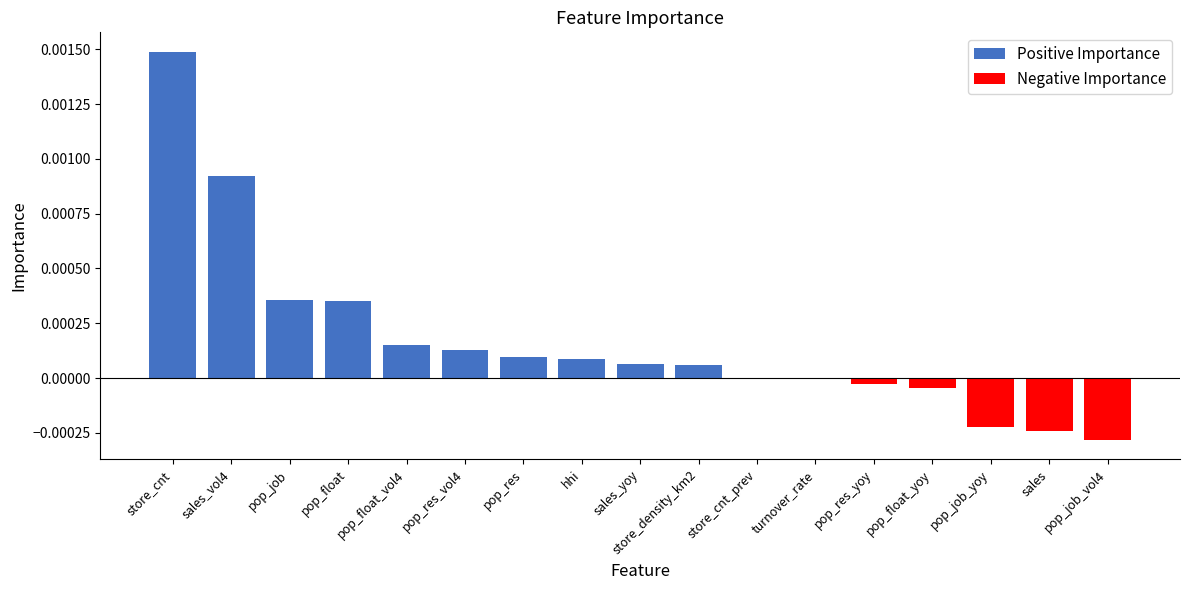

True or false: the data shows 0.0 at sales_vol4.

False